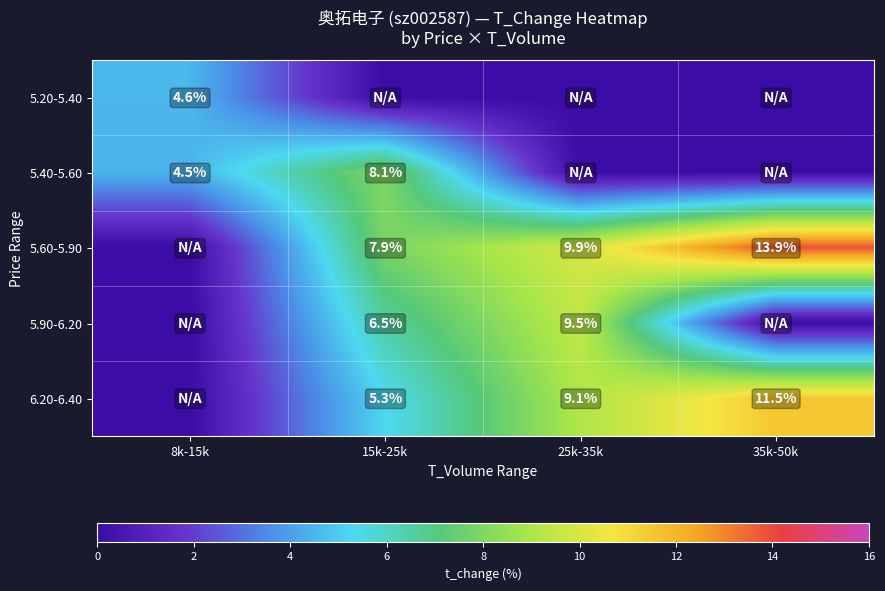

What is the sum of the 6.20-6.40 values at 15k-25k and 25k-35k?

14.4